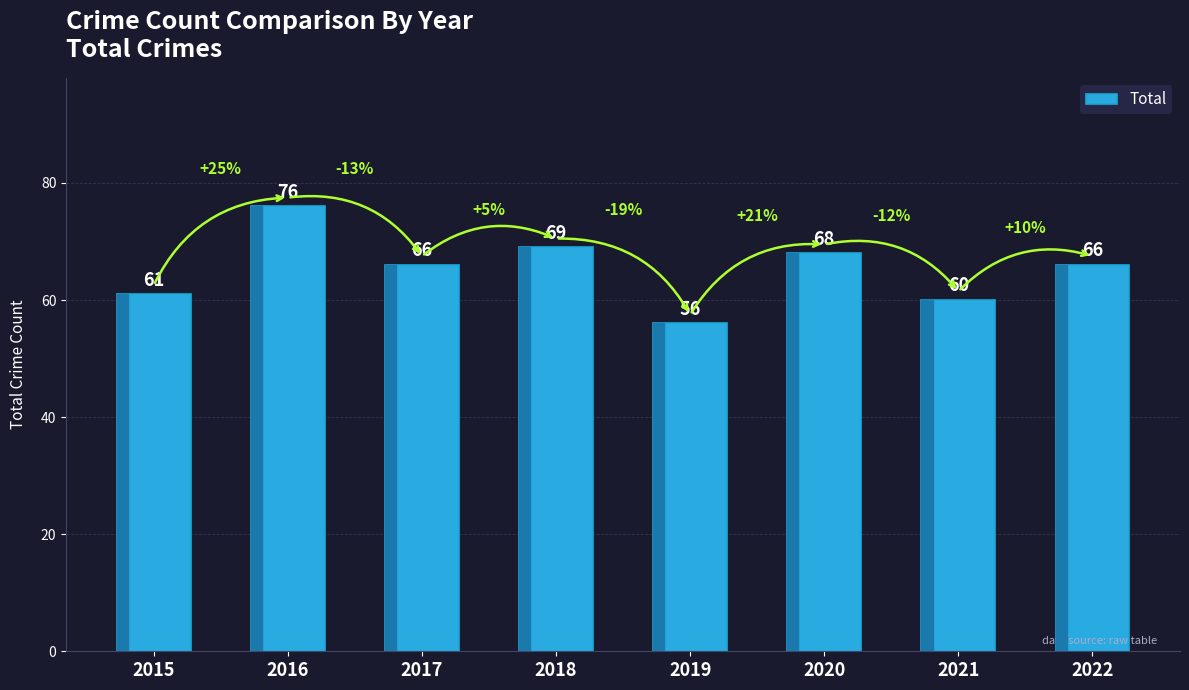

How many distinct data groups are displayed?

1